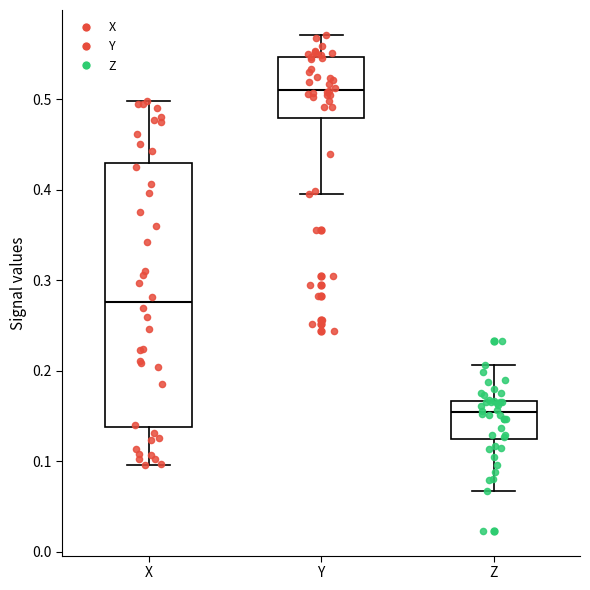

Which box's median line is the lowest?

Z